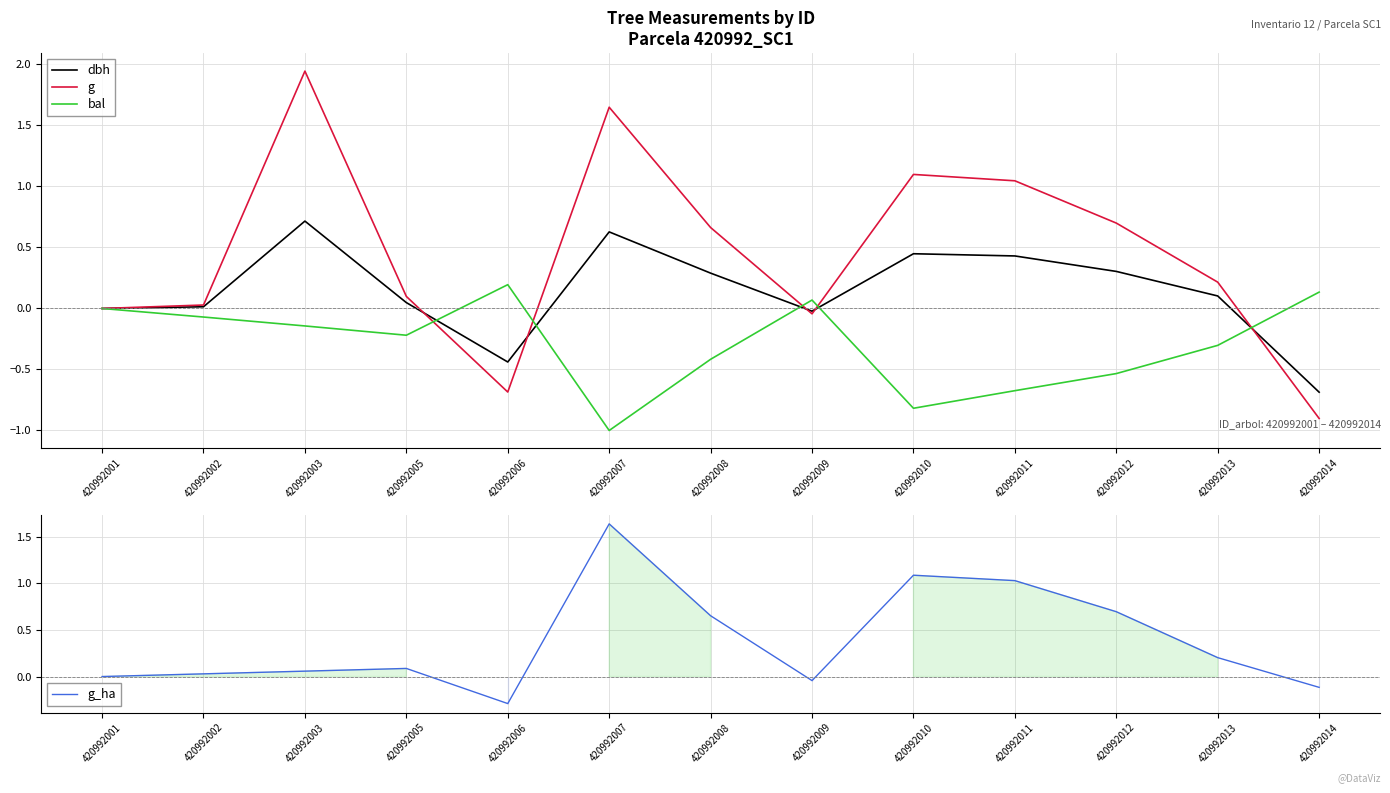

Between which two adjacent categories do bal and dbh first intersect?

420992005 and 420992006